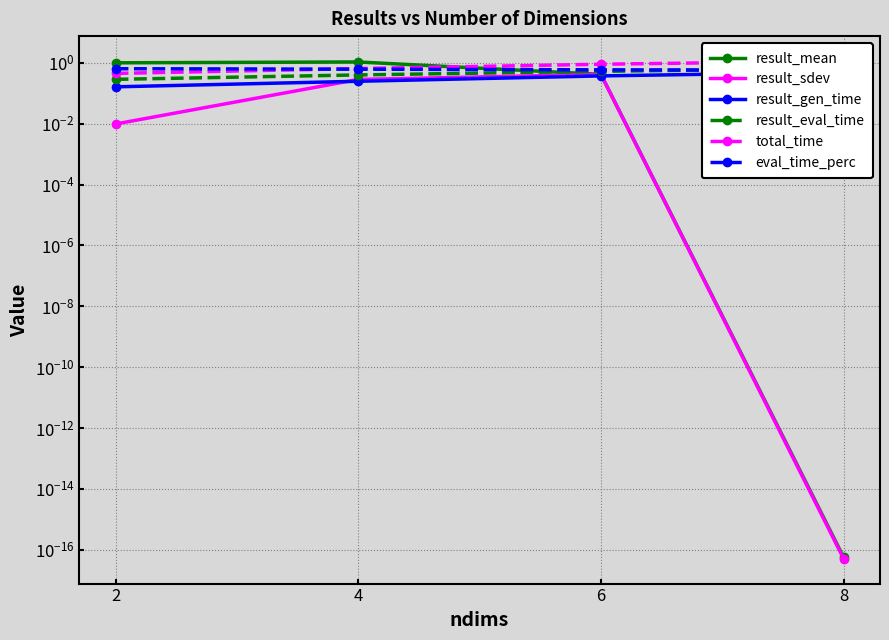

What value does the result_eval_time series have at 8?

0.7